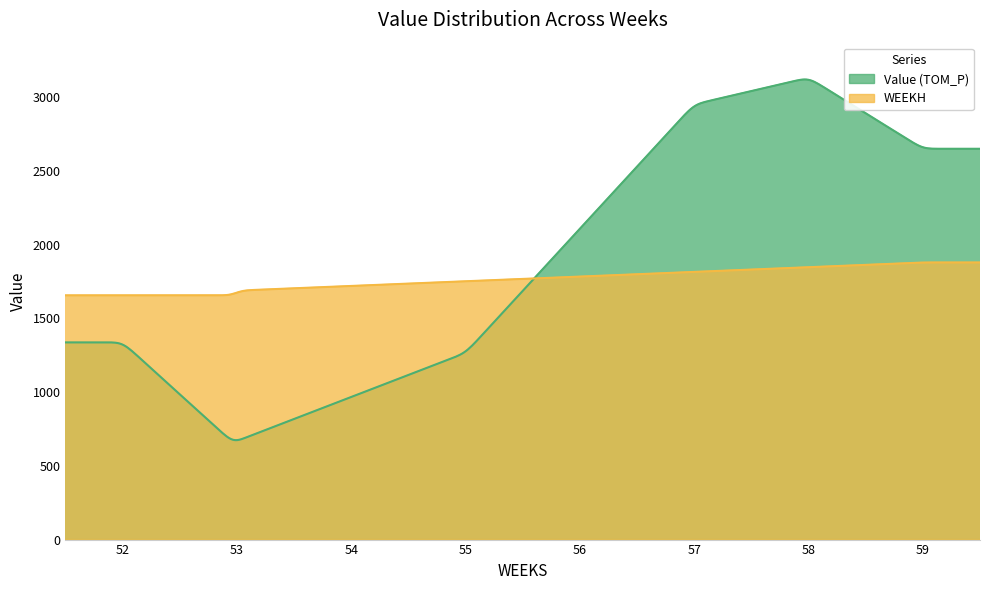

Where does the Value series first go above 2108?

56